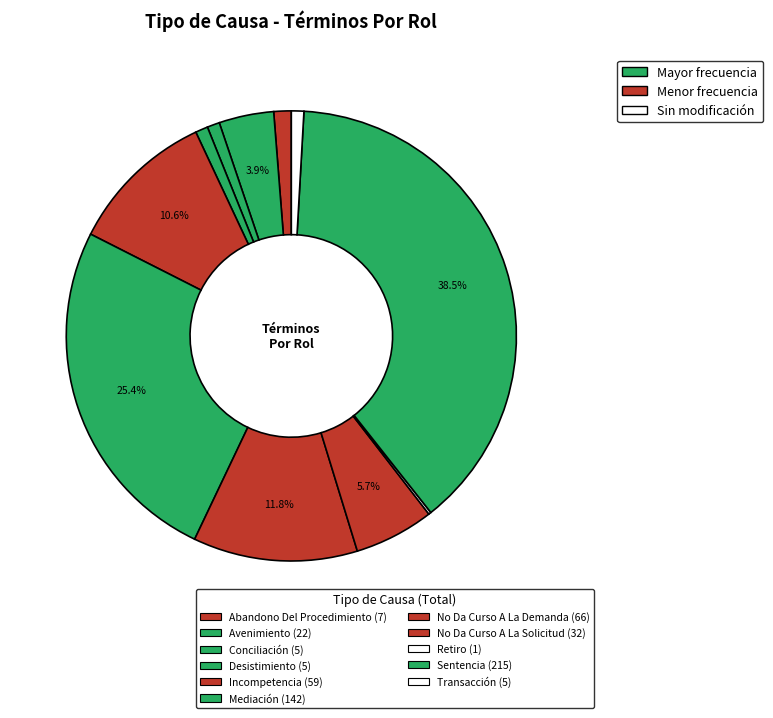

Which slice is the smallest?

Retiro